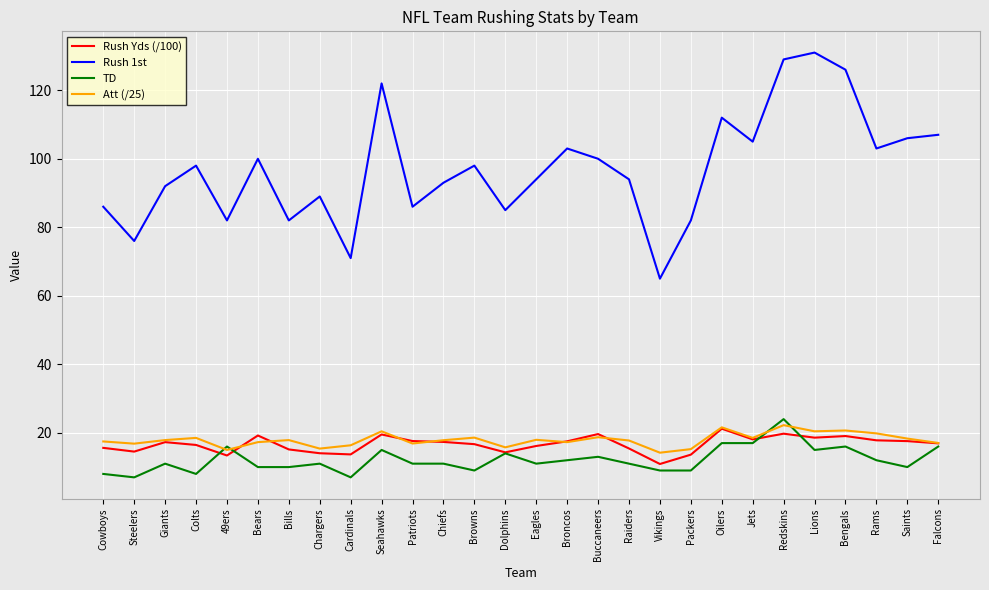

What is the minimum value shown in the chart?

7.0